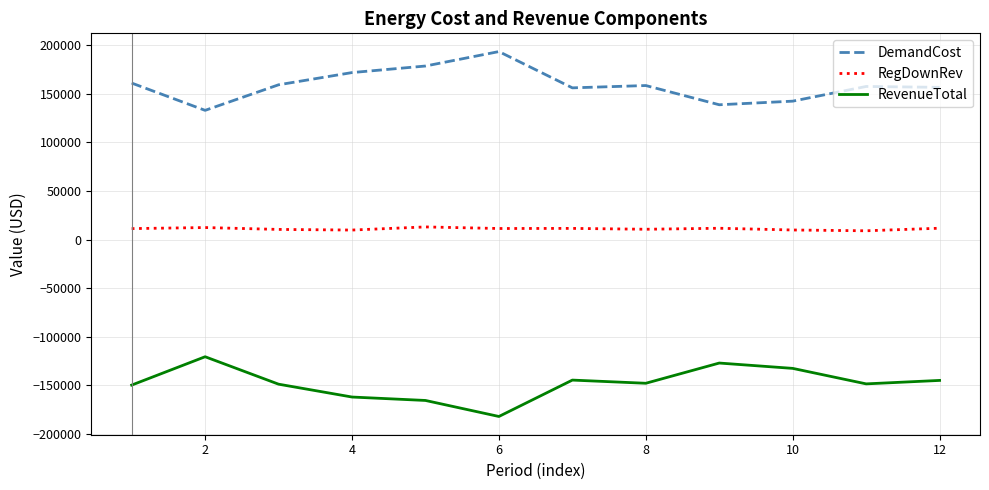

In DemandCost, how many points are higher than both neighbors (excluding endpoints)?

3